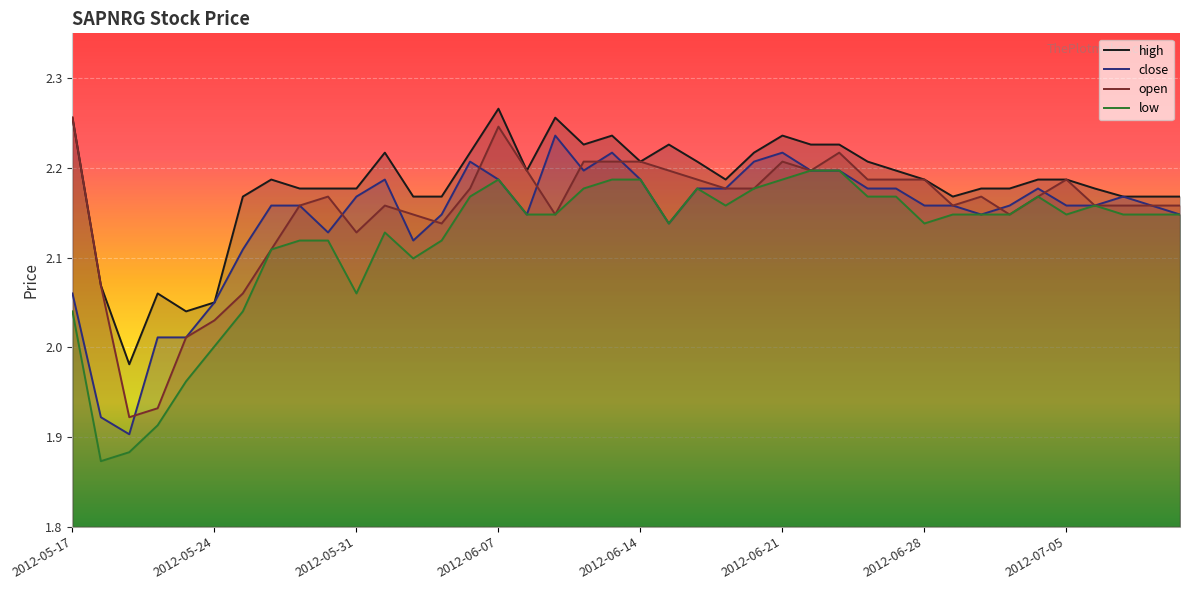

At how many categories does at least one series exceed 2?

39